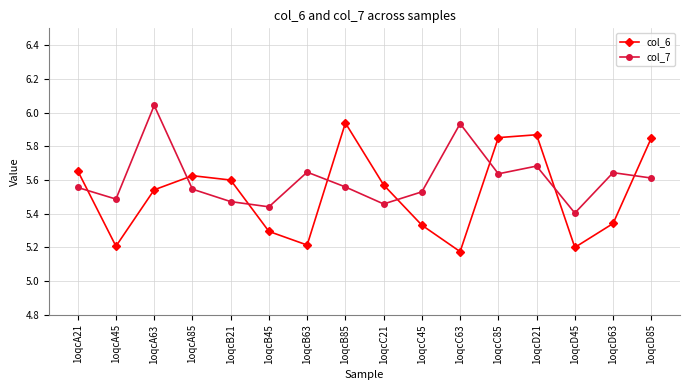

What is the label of the 4th point from the left?

1oqcA85